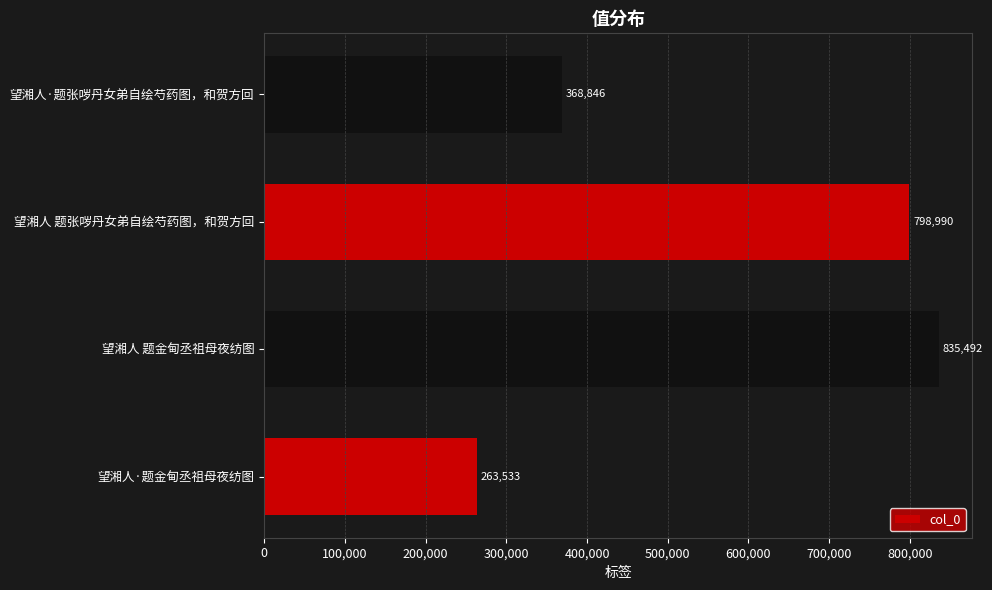

Reading bottom to top, what are all the values shown in this chart?

263533	835492	798990	368846